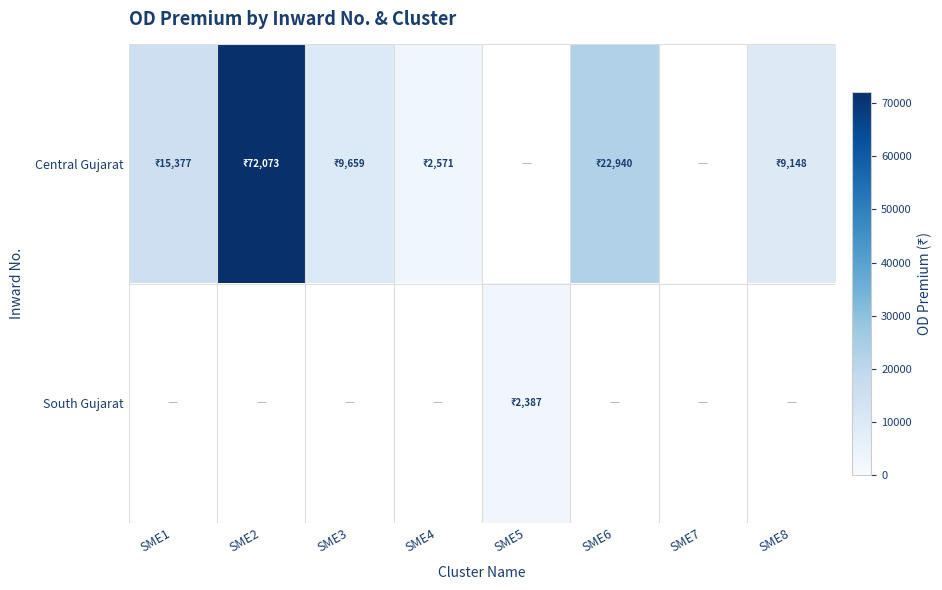

How many distinct data groups are displayed?

2